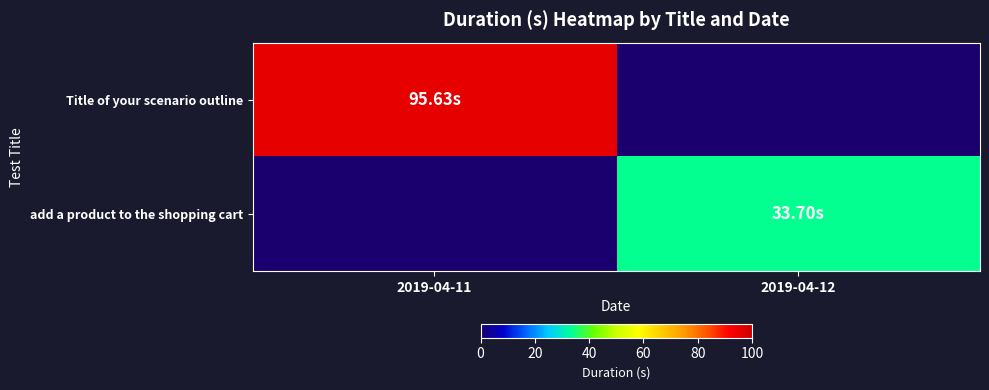

What is the maximum value shown in the chart?

95.6